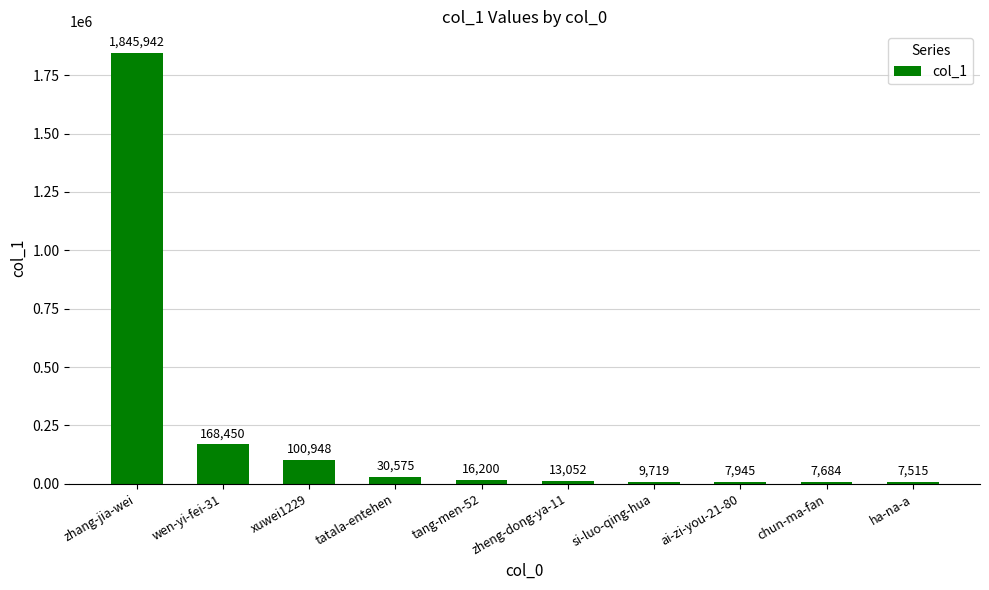

What is the greatest value displayed?

1845942